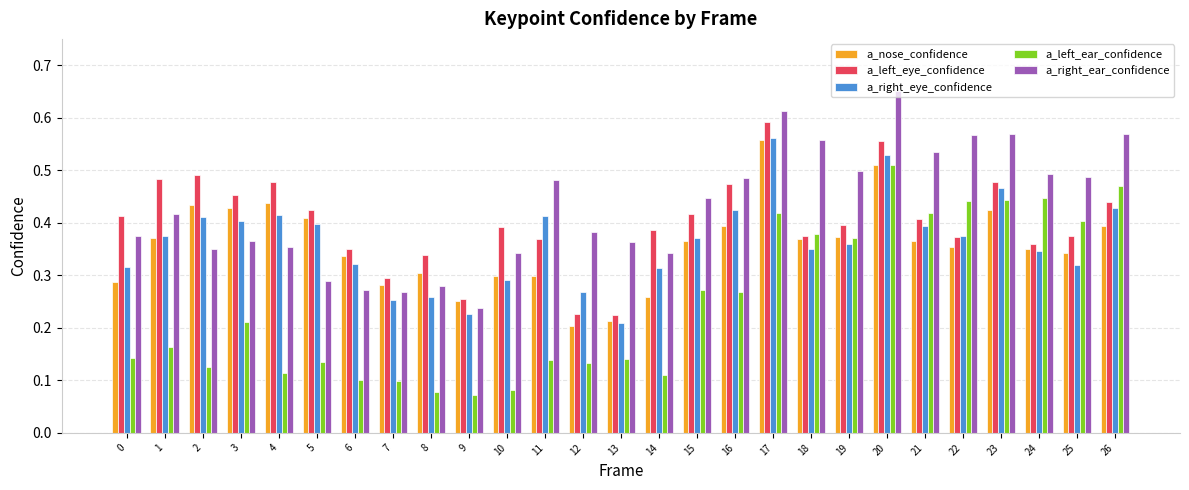

Which series has the widest spread of values?

a_left_ear_confidence